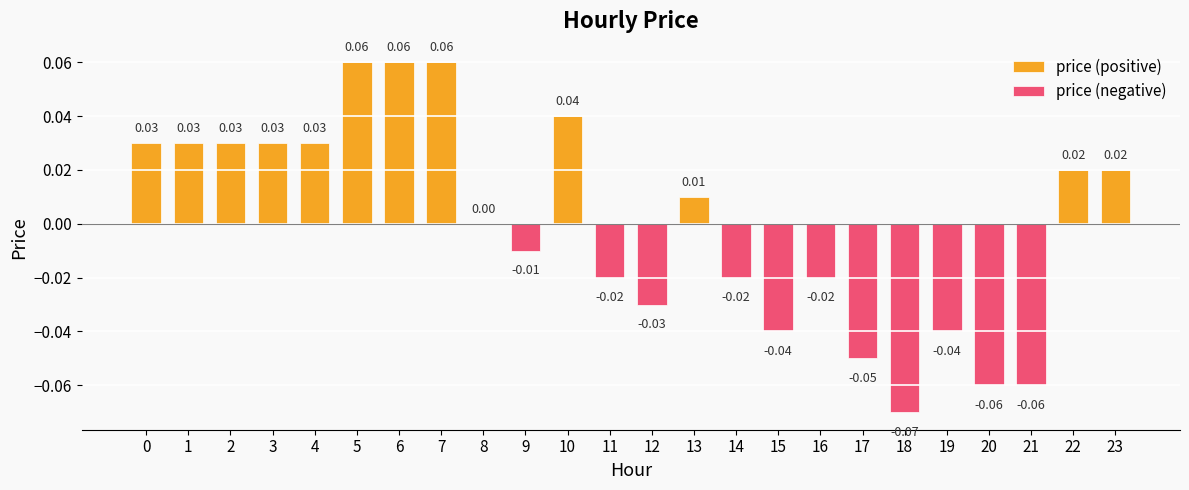

Is the value of price (positive) at 20 greater than the value of price (negative) at 22?

No